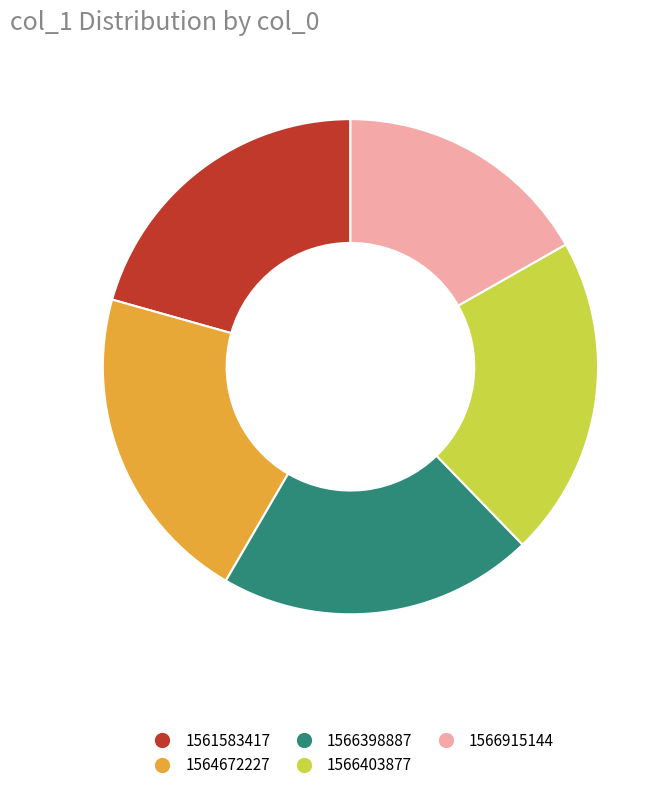

True or false: 1564672227 accounts for 29% of the total.

False